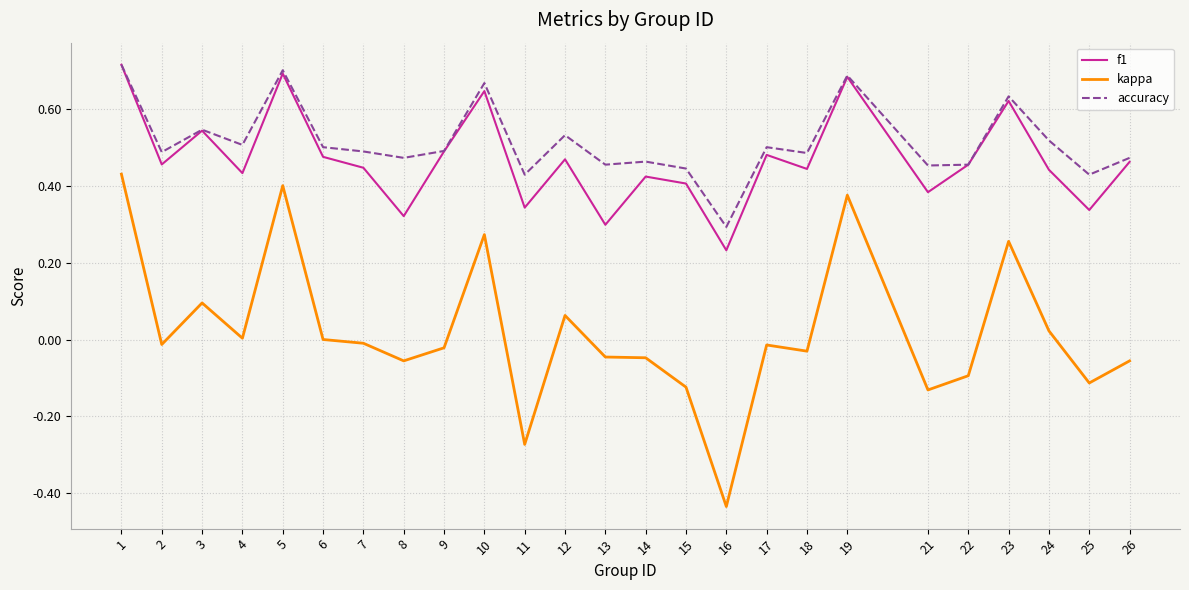

Count the number of categories in the chart.

25